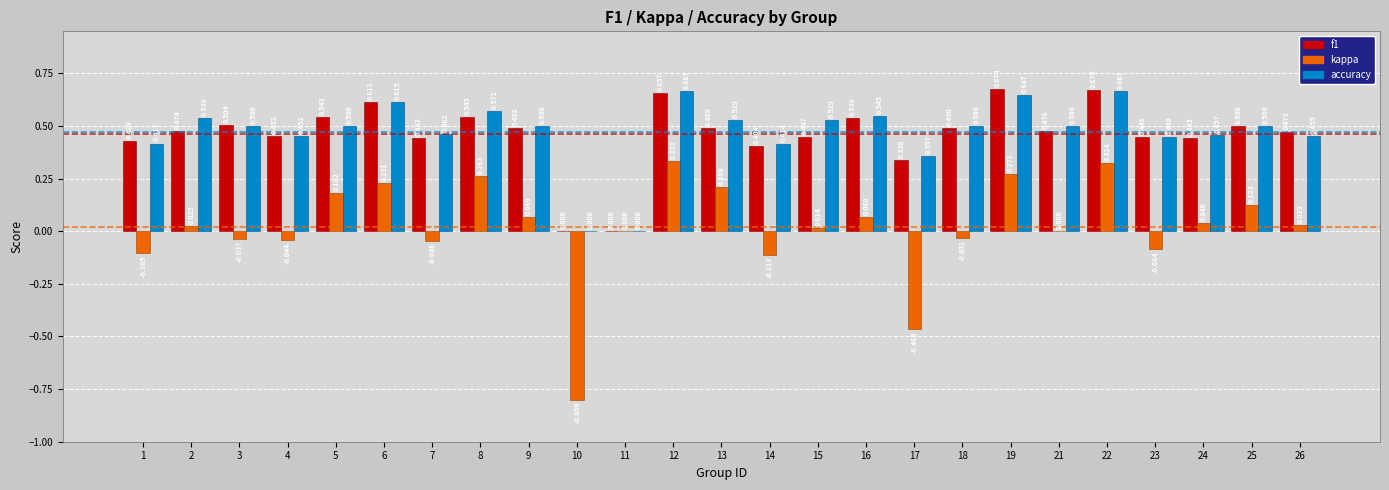

Is the value of accuracy at 11 greater than the value of f1 at 26?

No